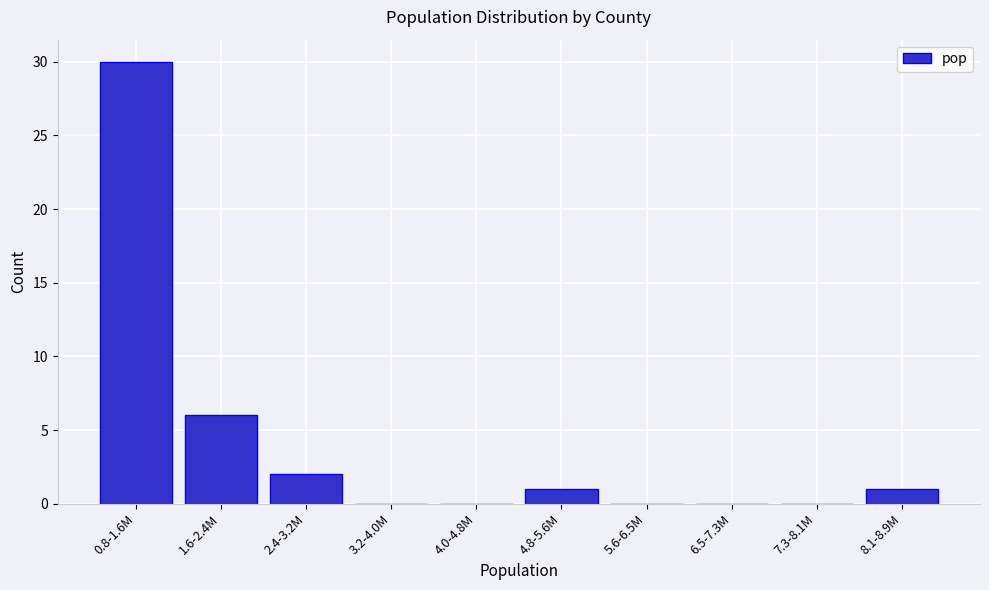

Reading right to left, extract all data points from this chart.

8.1-8.9M=1	7.3-8.1M=0	6.5-7.3M=0	5.6-6.5M=0	4.8-5.6M=1	4.0-4.8M=0	3.2-4.0M=0	2.4-3.2M=2	1.6-2.4M=6	0.8-1.6M=30